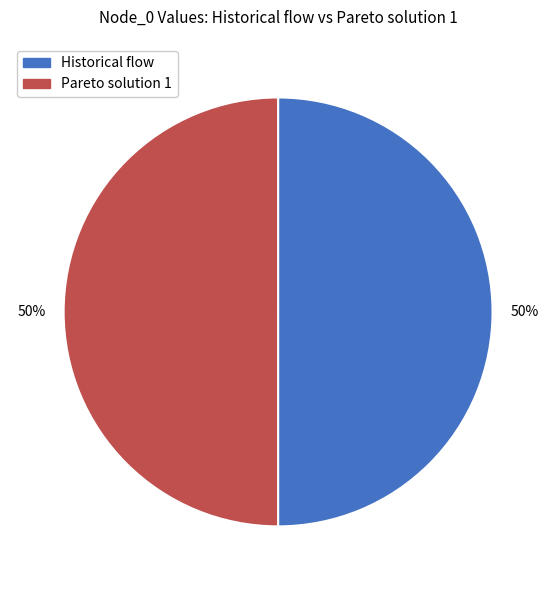

Is it true that Historical flow is 50% of the pie?

True